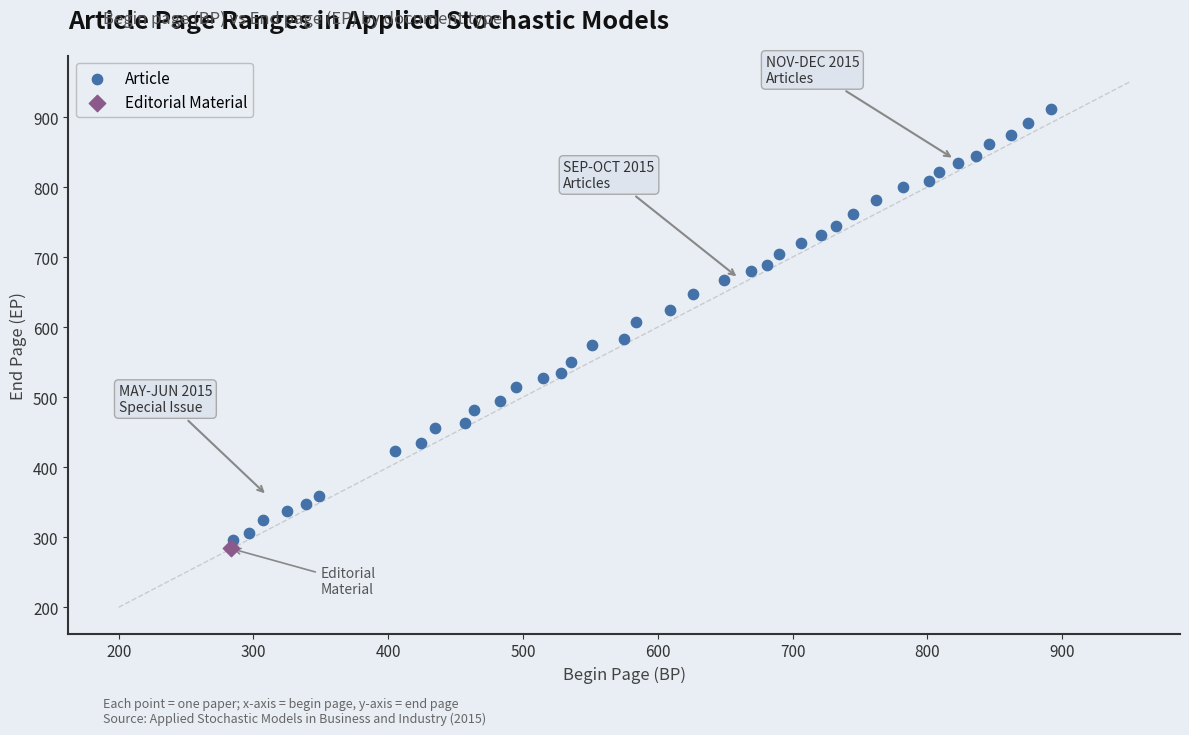

What are all the series names shown in the legend?

Article, Editorial Material